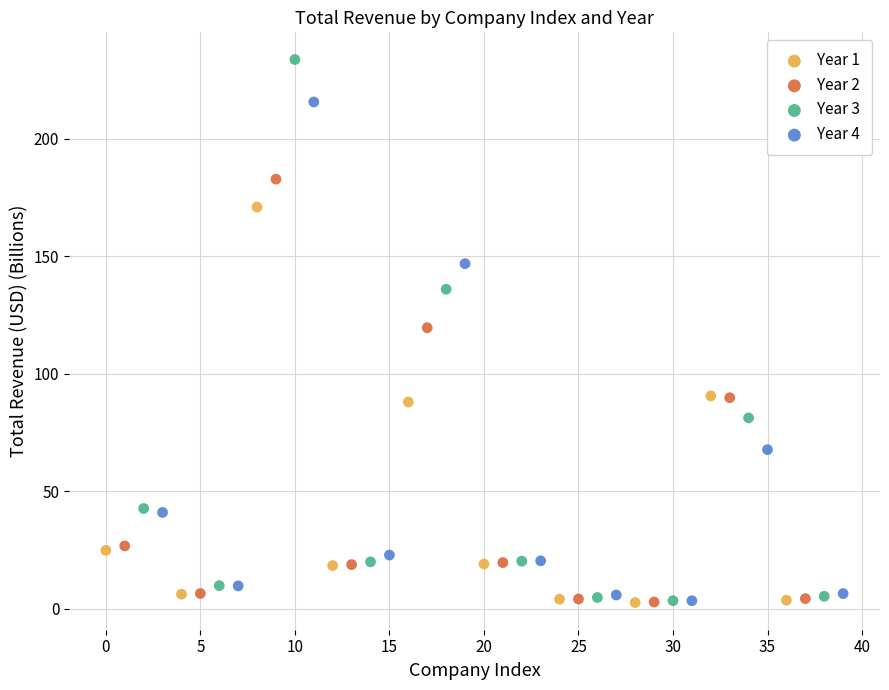

Which series reaches the maximum Y coordinate?

Year 3